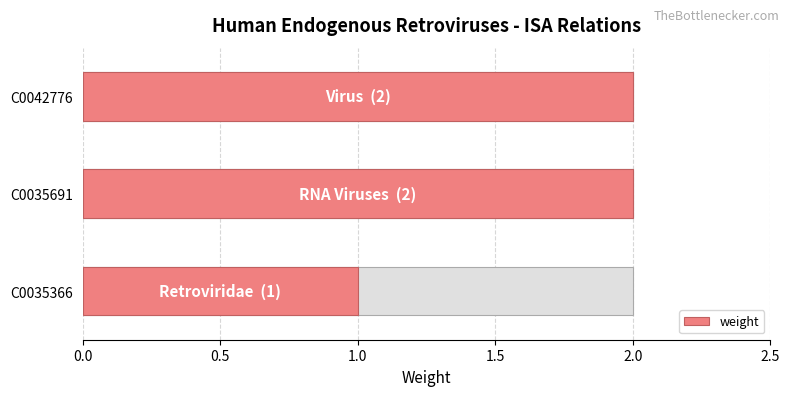

Count the values in the range 1 to 2.

3